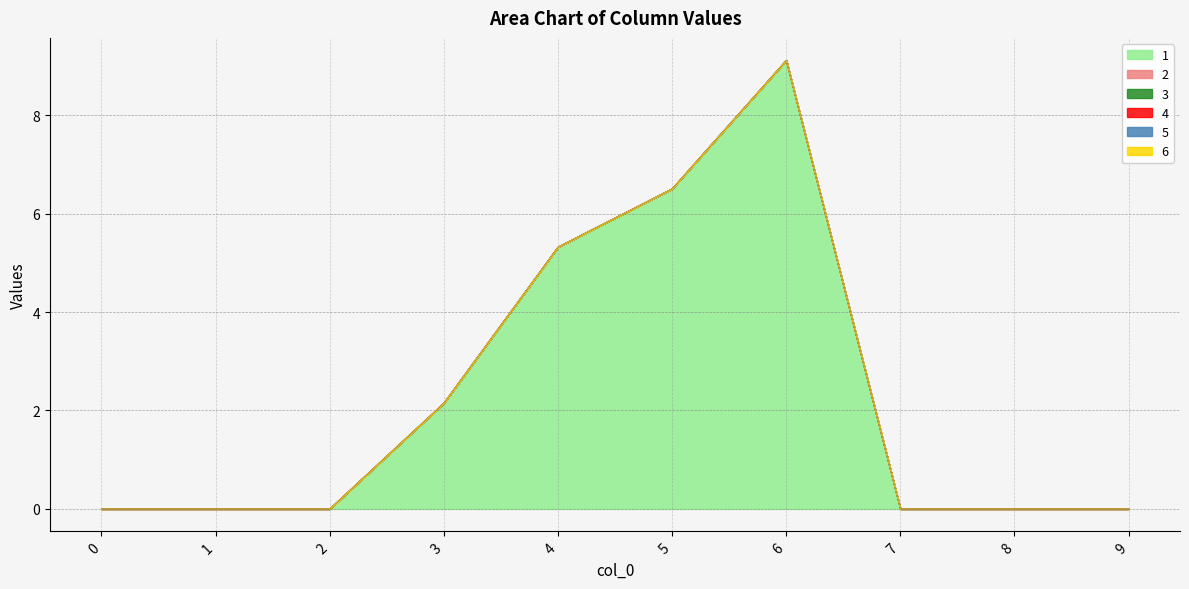

True or false: 4 and 1 cross at least once.

False